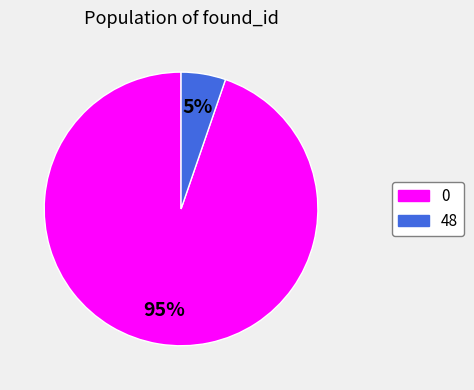

Is 0 the majority of the pie?

Yes